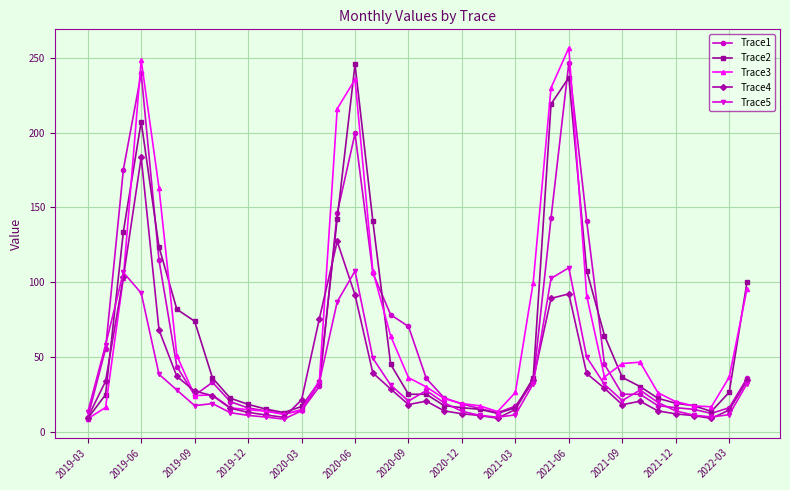

Which series has the widest spread of values?

Trace3